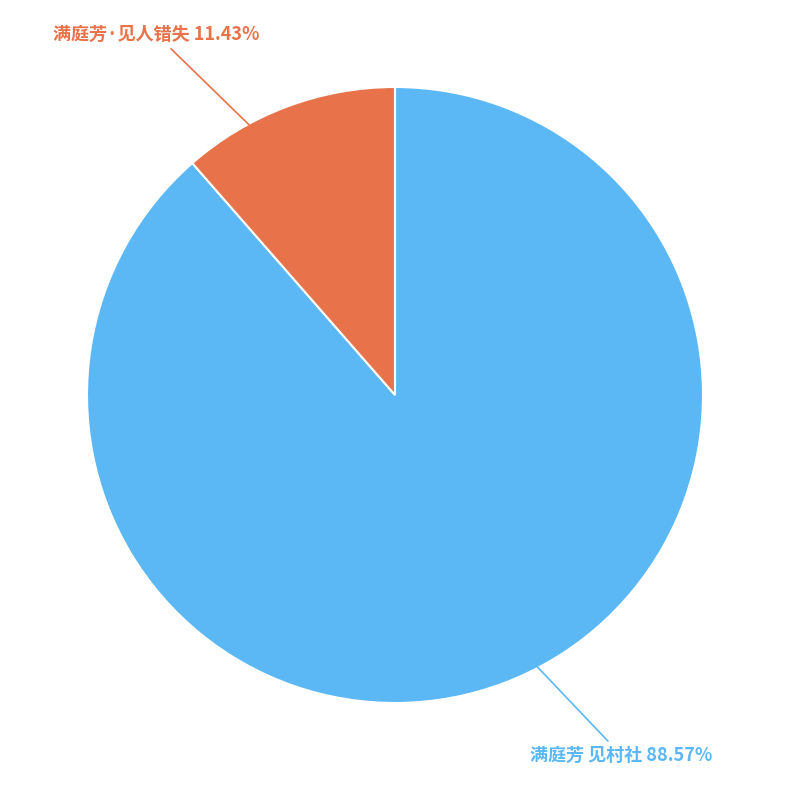

True or false: 满庭芳 见村社 accounts for 97% of the total.

False